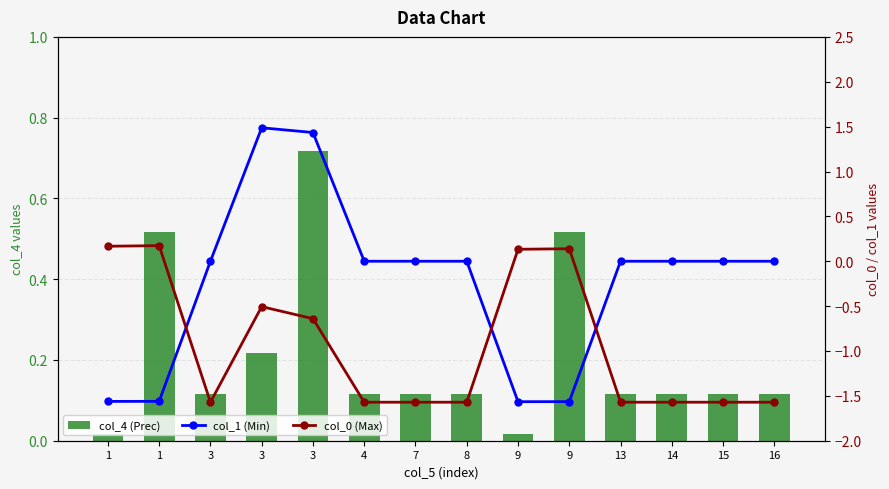

At which category is the sum across all series the highest?

3